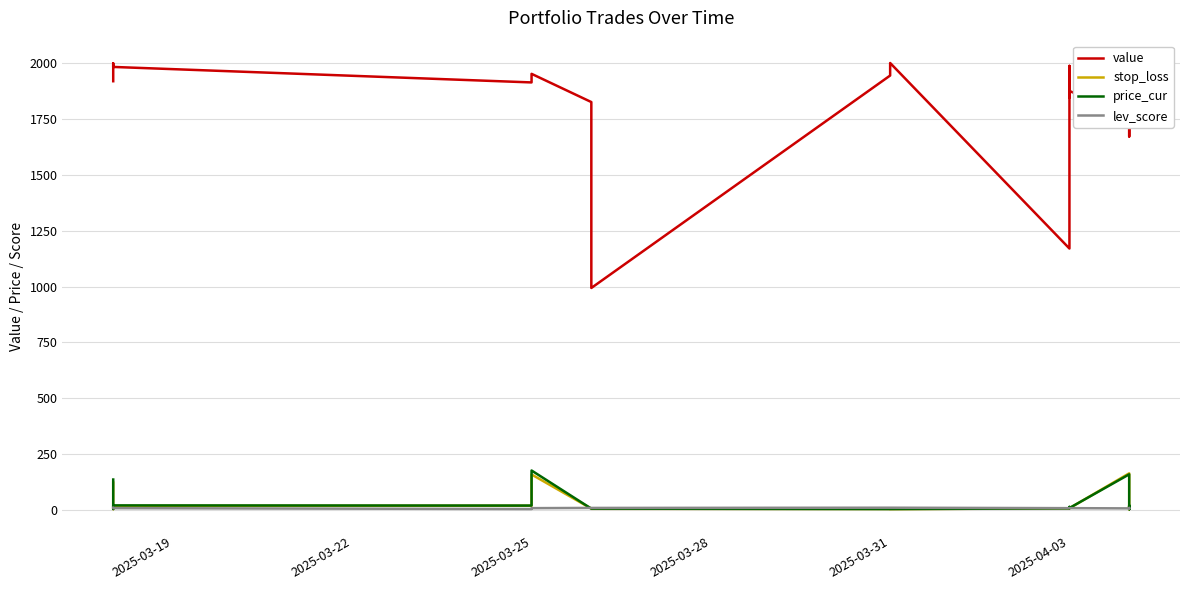

True or false: value and price_cur cross at least once.

False